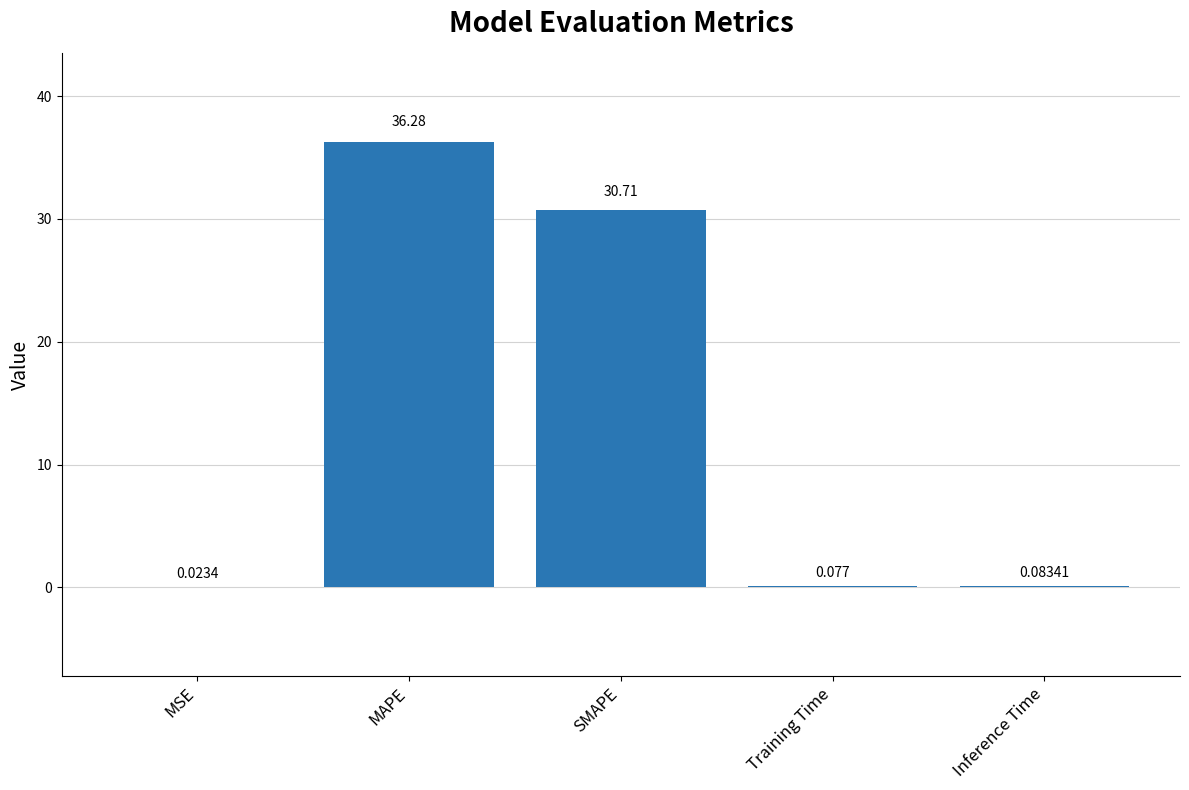

Is it true that the value at SMAPE is 30.7?

True